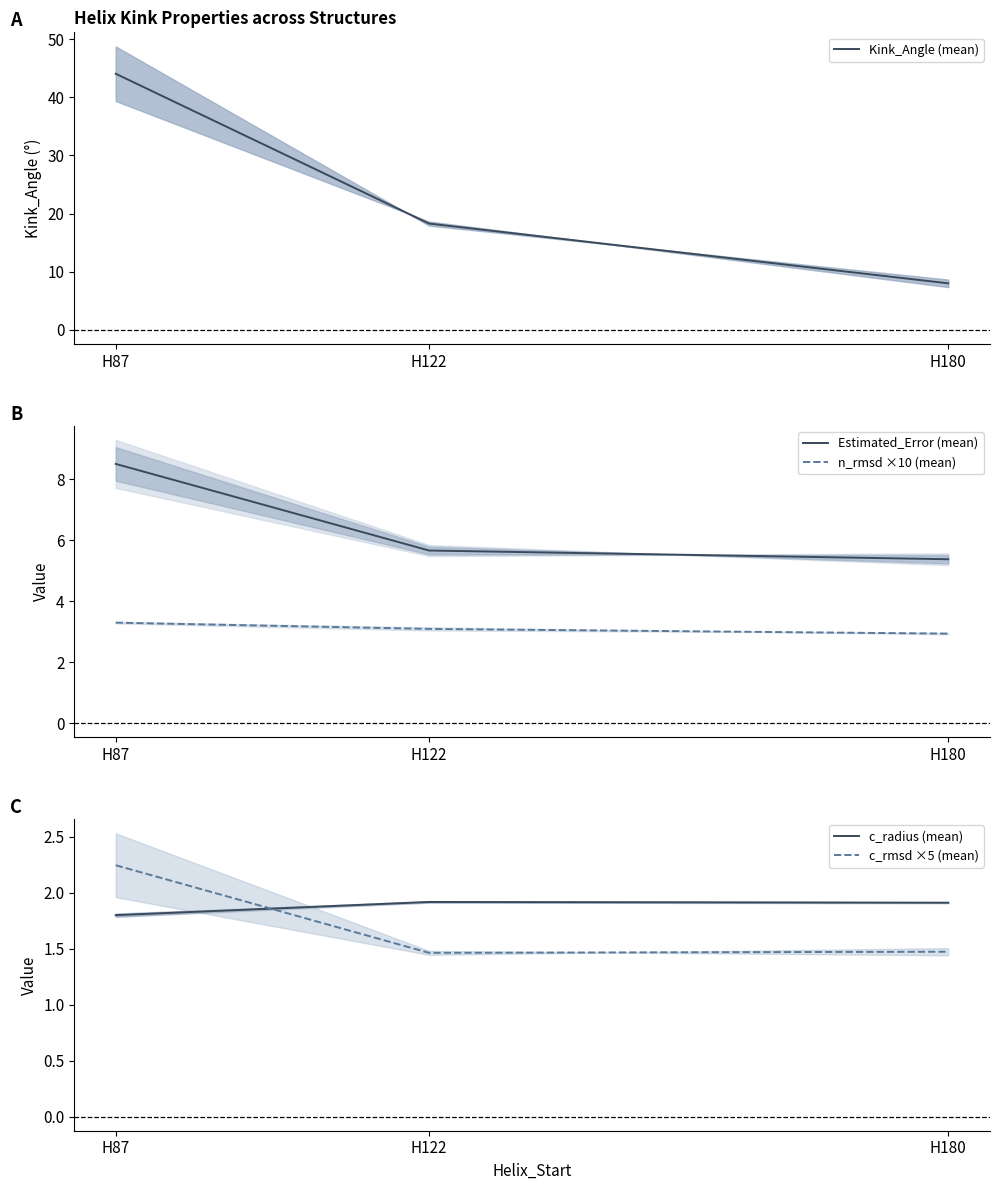

At H87, list the series in order from largest to smallest.

Kink_Angle (mean), Estimated_Error (mean), n_rmsd ×10 (mean), c_rmsd ×5 (mean), c_radius (mean)